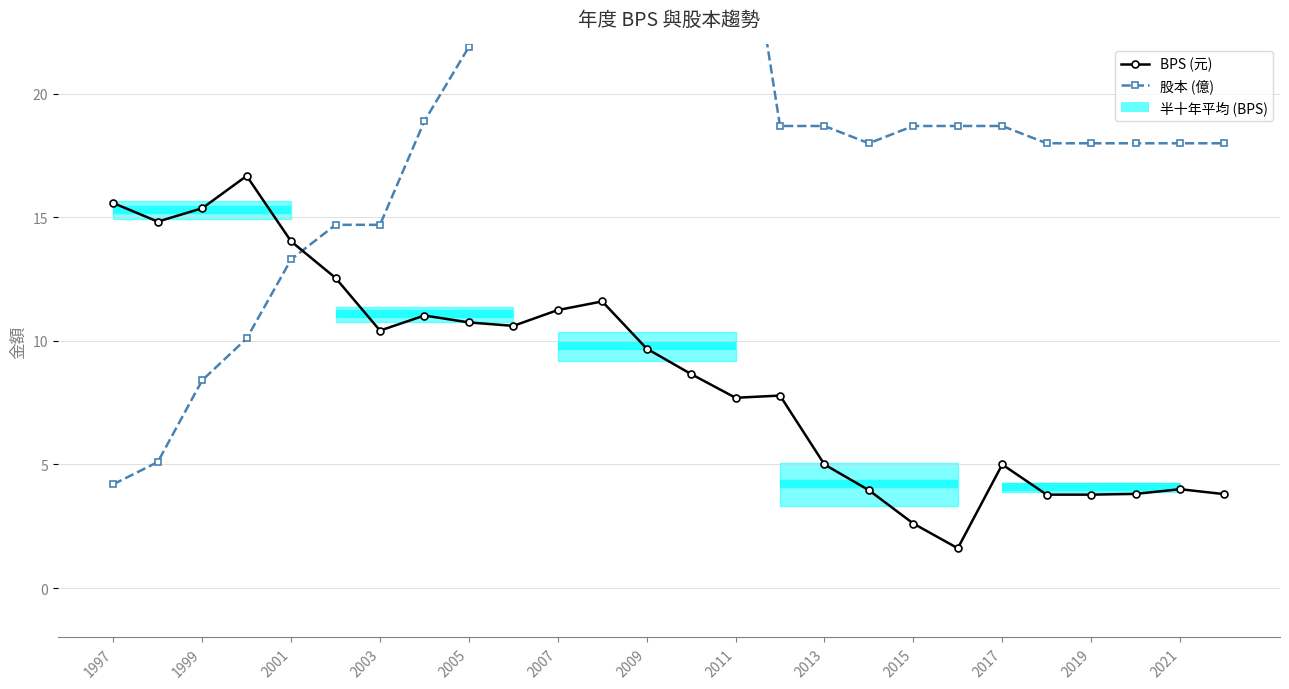

Is this an area chart (filled region under the line)?

No